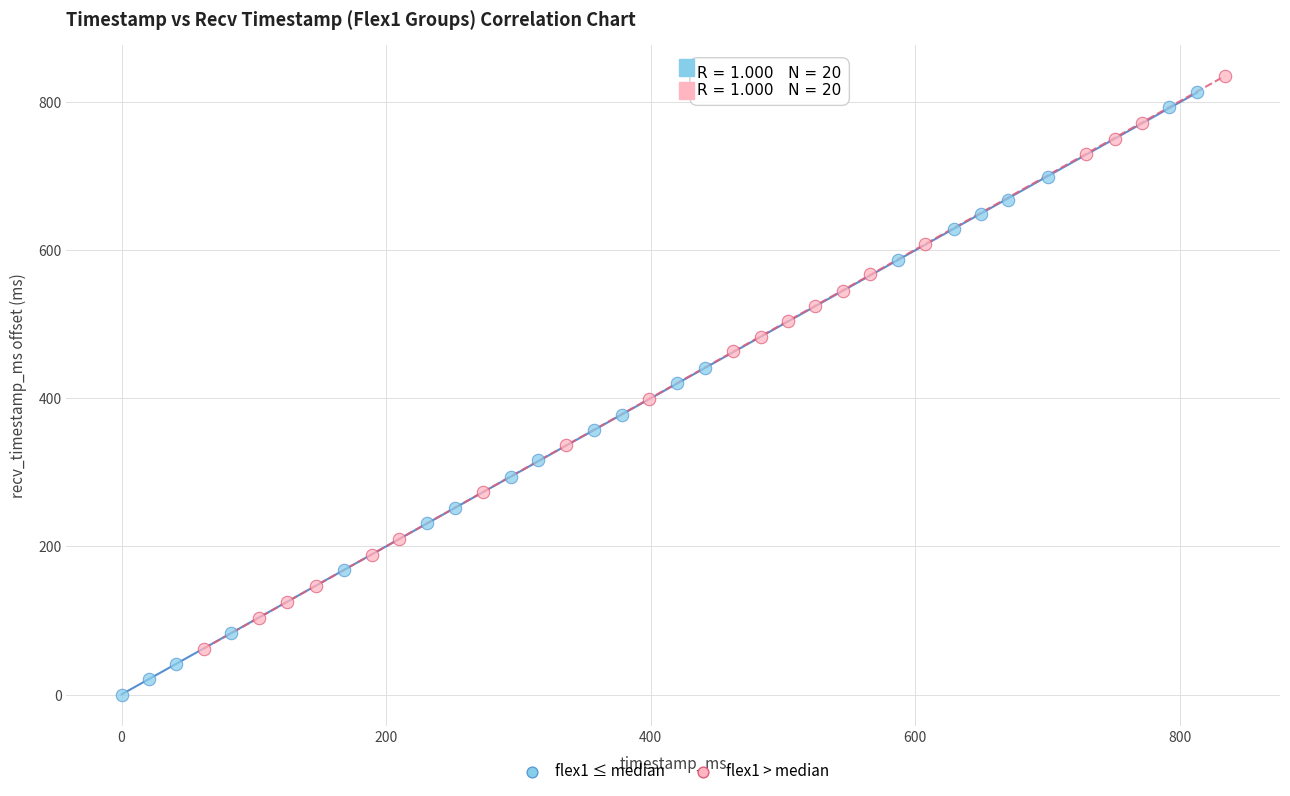

Which series contains the highest Y value?

flex1 > median